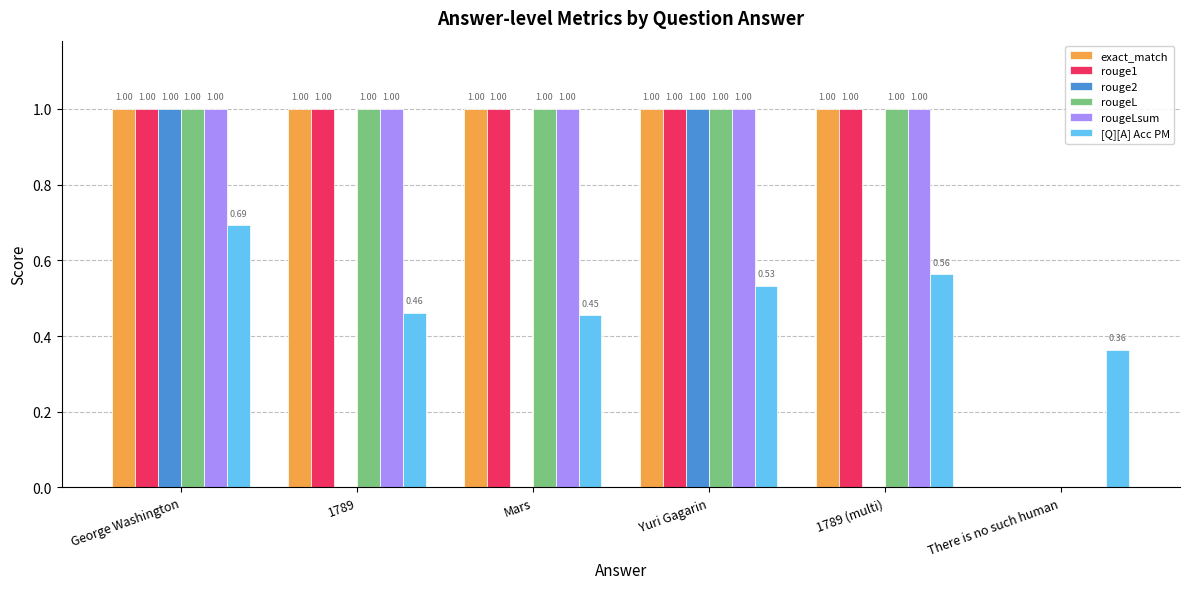

The value of rouge1 at There is no such human is 0.0. True or false?

True